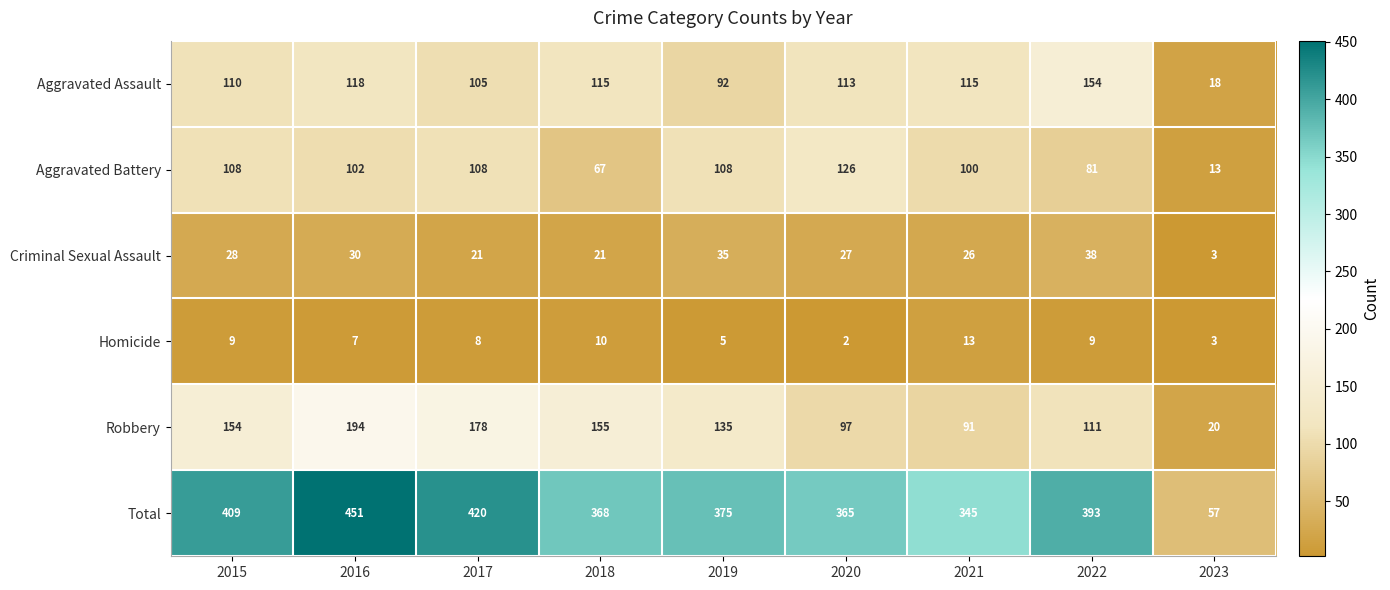

What is the average value of the Aggravated Battery series?

90